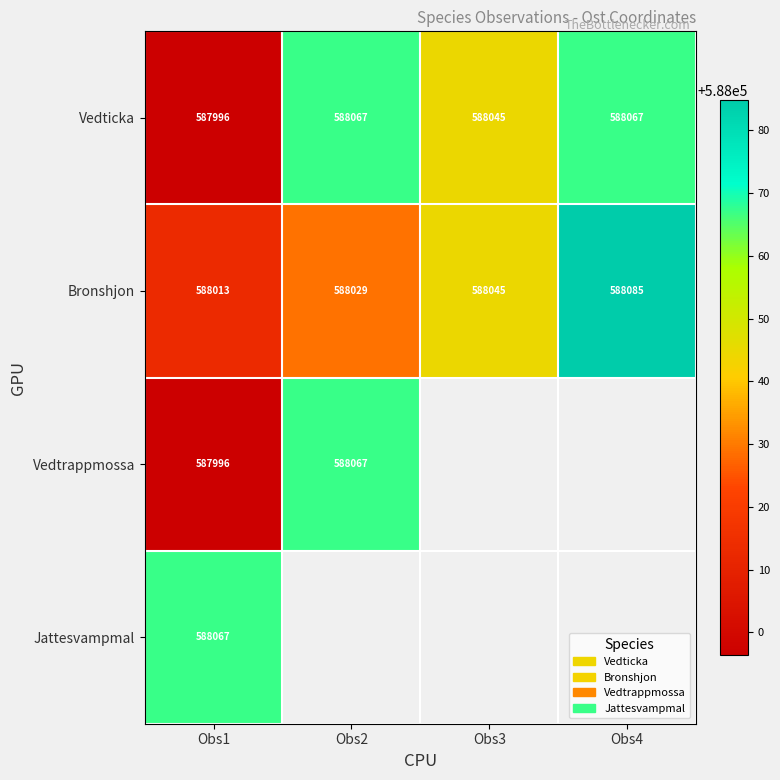

Which label corresponds to the largest value in the chart?

Obs4